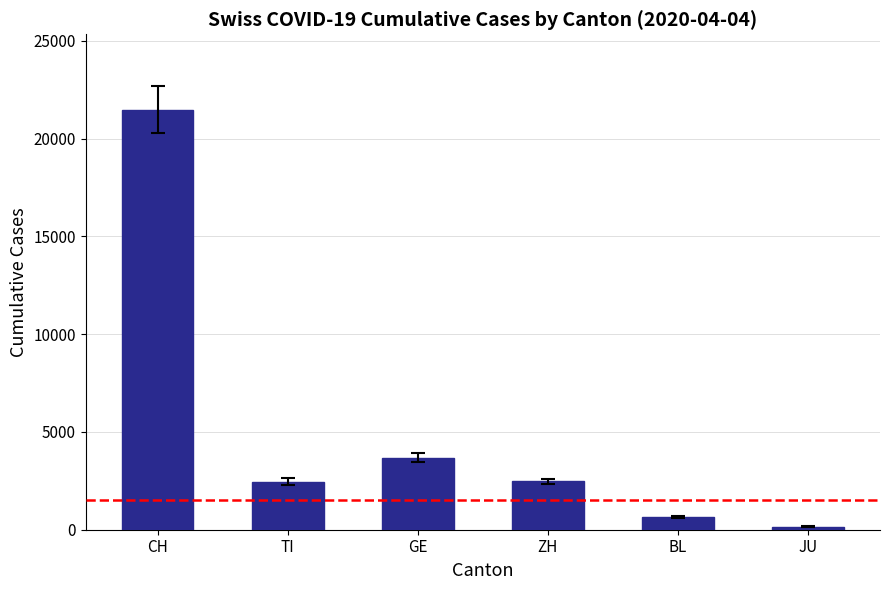

What is the average value?

5145